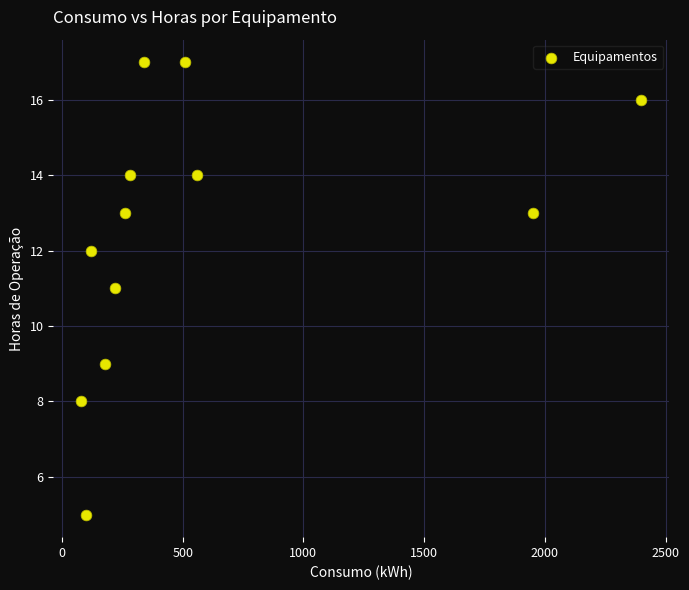

What is the average X value?

583